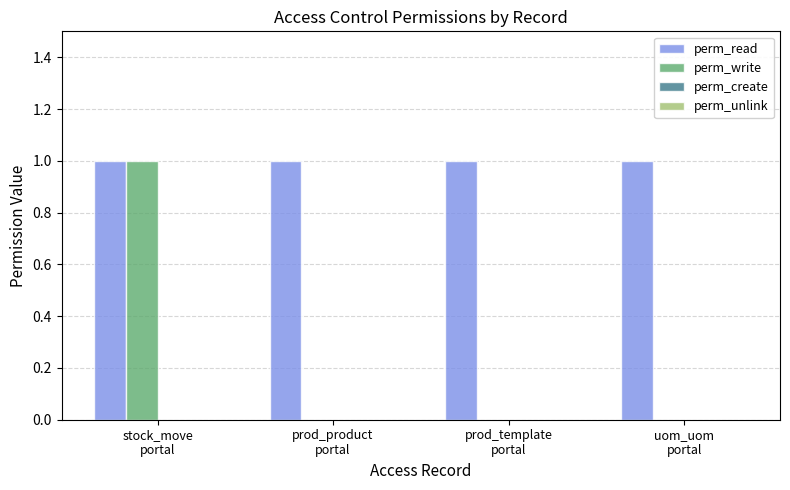

Which series has the largest total across all categories?

perm_read